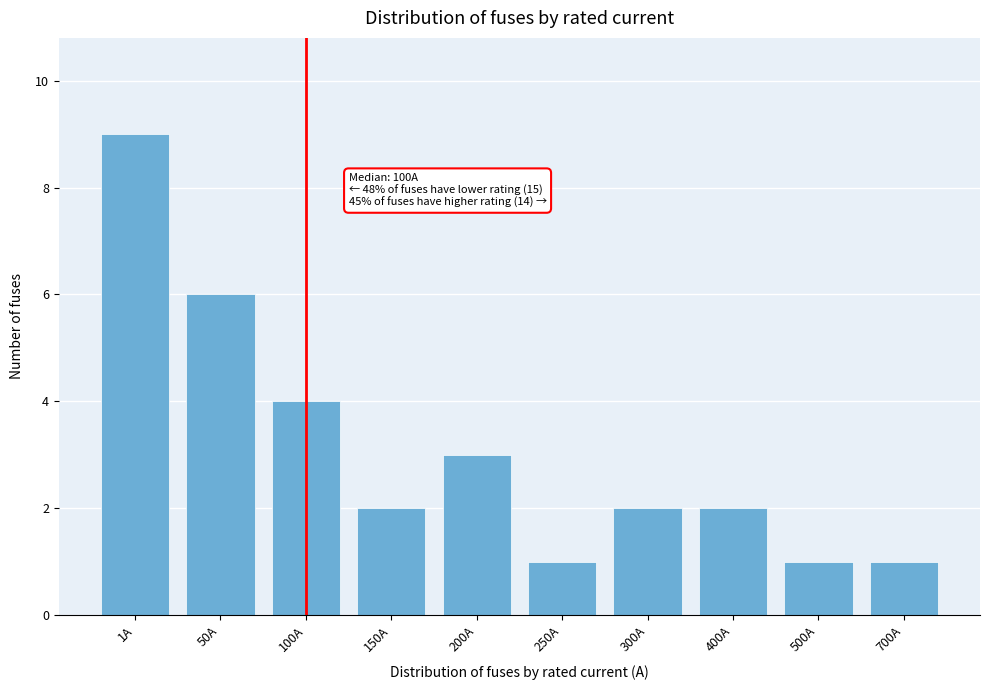

Reading left to right, transcribe all the data shown in this chart.

9	6	4	2	3	1	2	2	1	1